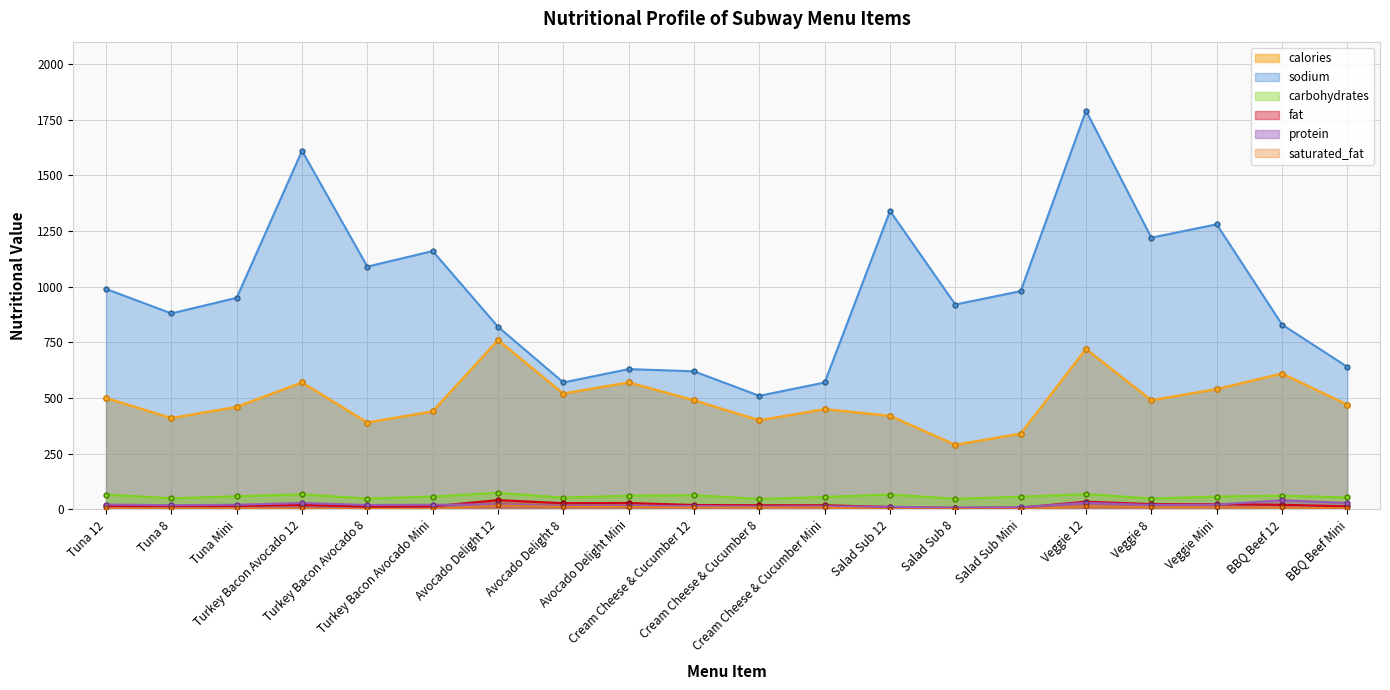

Is it true that protein equals 40.3 at Veggie 12?

False